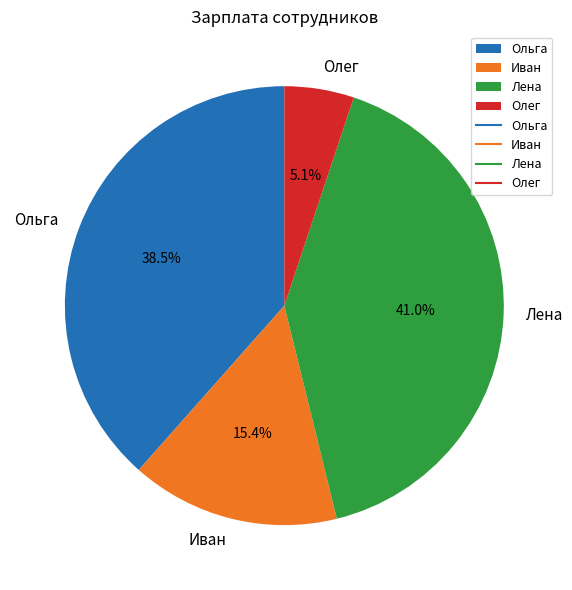

To the nearest percent, what percentage of the pie is Лена?

41%